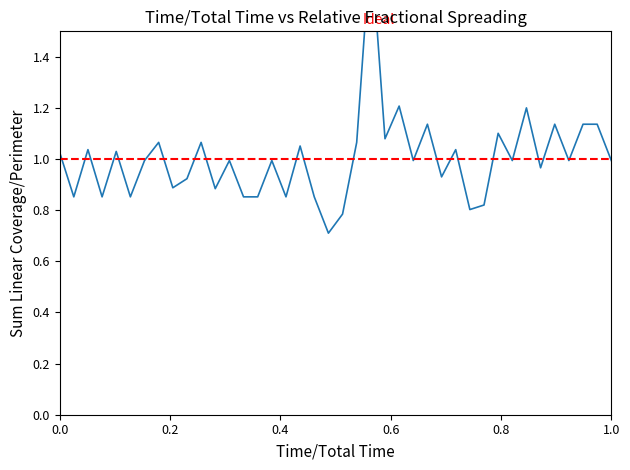

How many lines are shown in the chart?

1